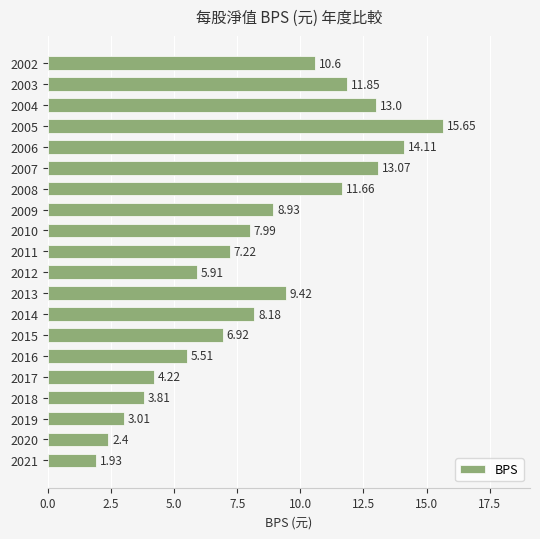

How many series are shown in this chart?

1